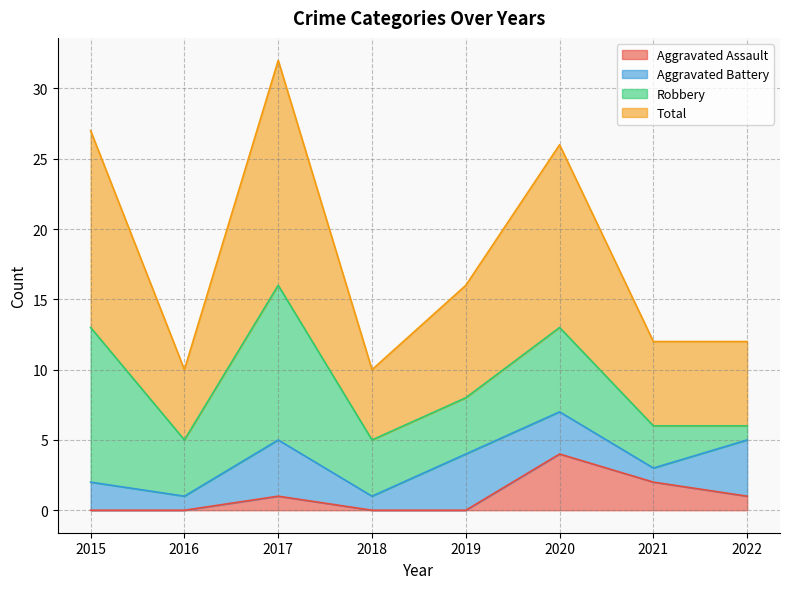

What is the difference between the highest and lowest values at 2020?

22